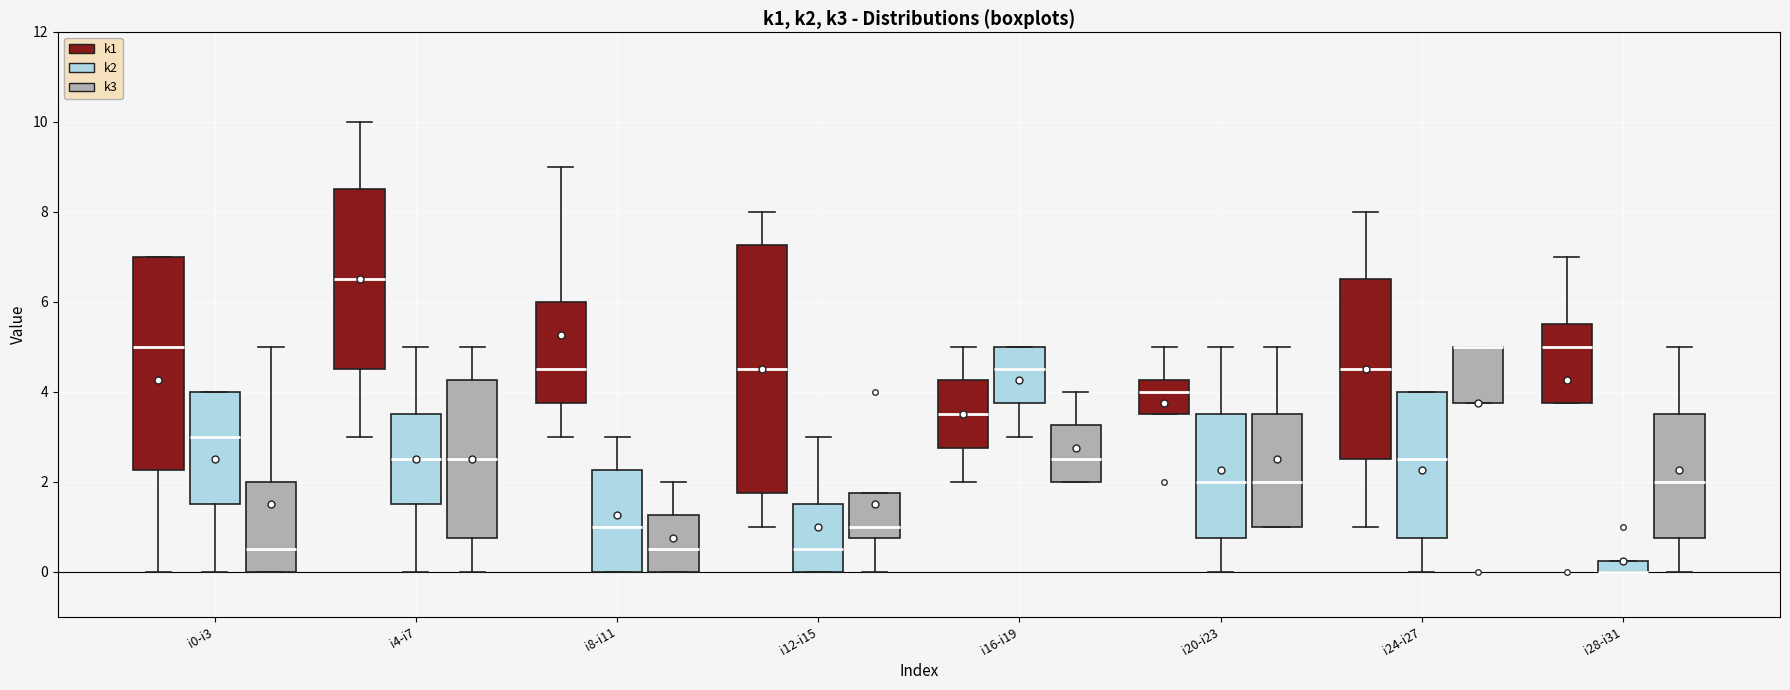

Where is the lower edge of the box for i4-i7 (k1) on the y-axis? The values are not printed on the chart, so give them approximately, as read against the axis.

4.6